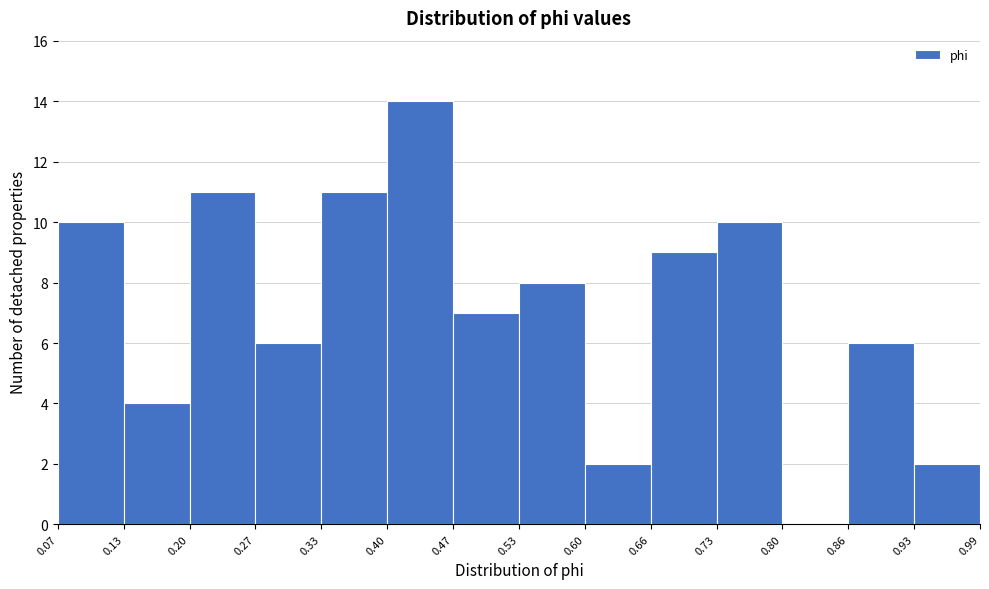

Reading left to right, list every bar in this chart as the range it spans on the x-axis followed by its height. The values are not printed on the chart, so give them approximately, as read against the axis.

0.07 to 0.13: 10
0.13 to 0.20: 4
0.20 to 0.27: 11
0.27 to 0.33: 6
0.33 to 0.40: 11
0.40 to 0.47: 14
0.47 to 0.53: 7
0.53 to 0.60: 8
0.60 to 0.66: 2
0.66 to 0.73: 9
0.73 to 0.80: 10
0.80 to 0.86: 0
0.86 to 0.93: 6
0.93 to 0.99: 2